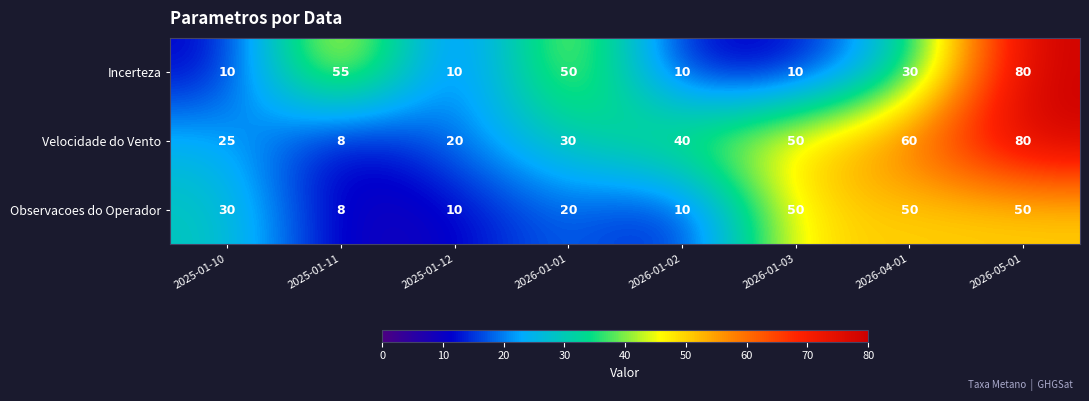

Which series has the largest range (max minus min)?

Velocidade do Vento